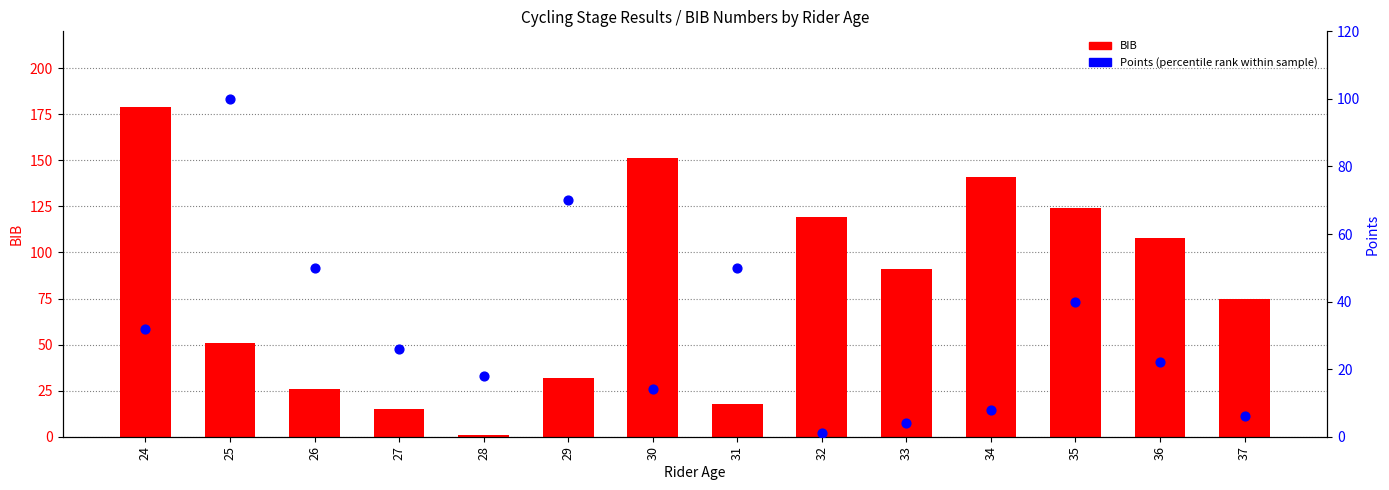

At which category is the sum across all series the highest?

24